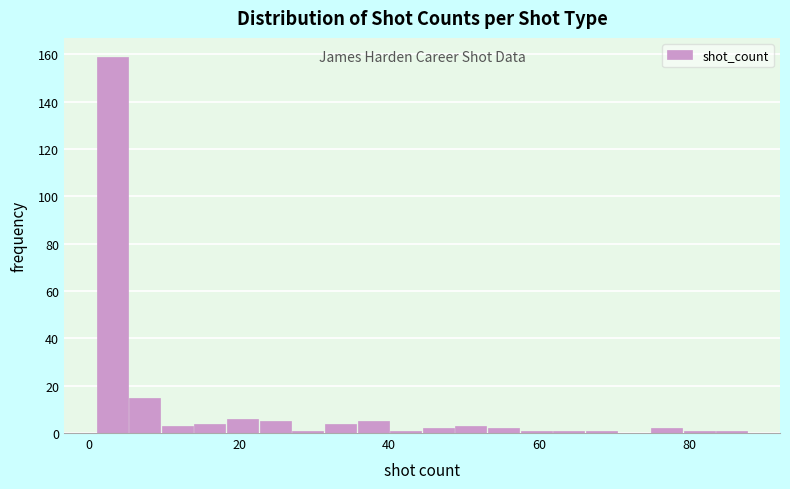

Read against the x-axis, roughly where is the centre of the tallest bar?

4